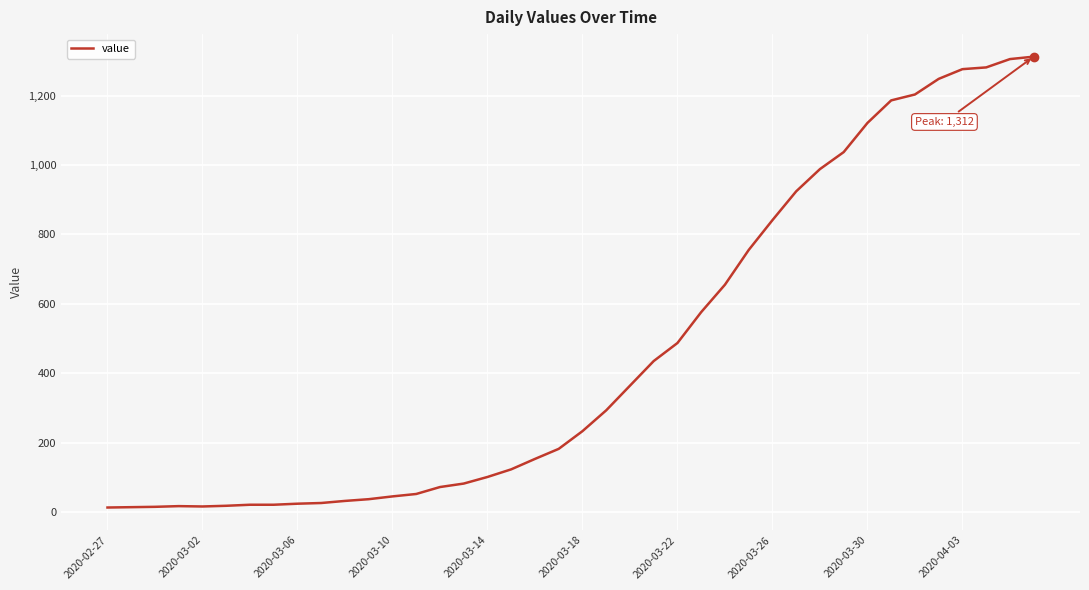

What is the maximum value shown in the chart?

1312